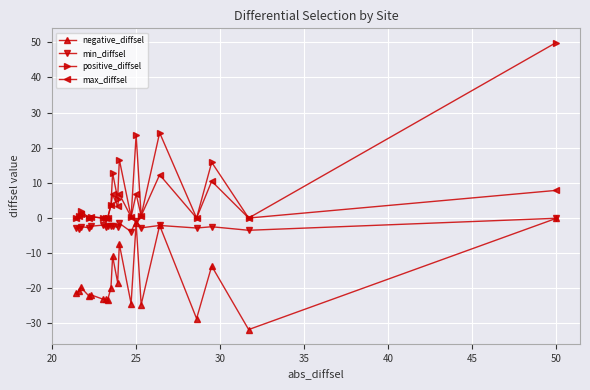

How many lines are shown in the chart?

4